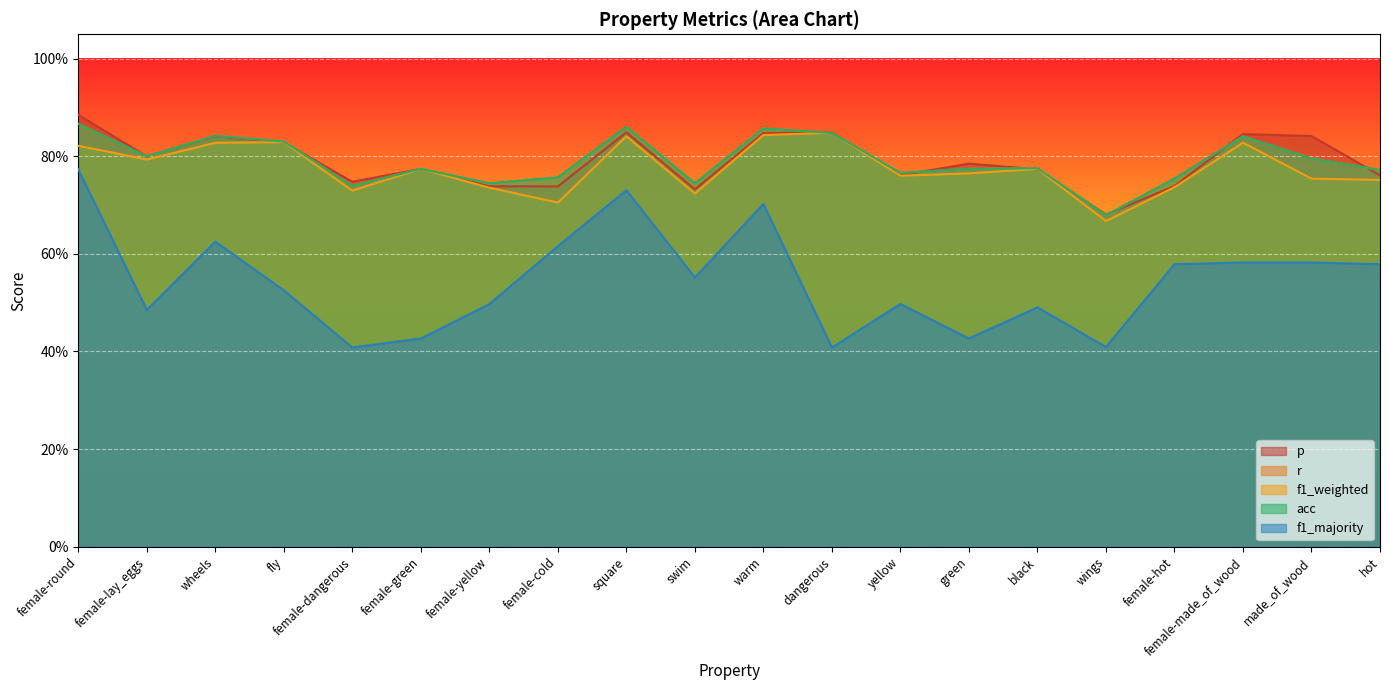

What is the maximum value for acc?

0.9